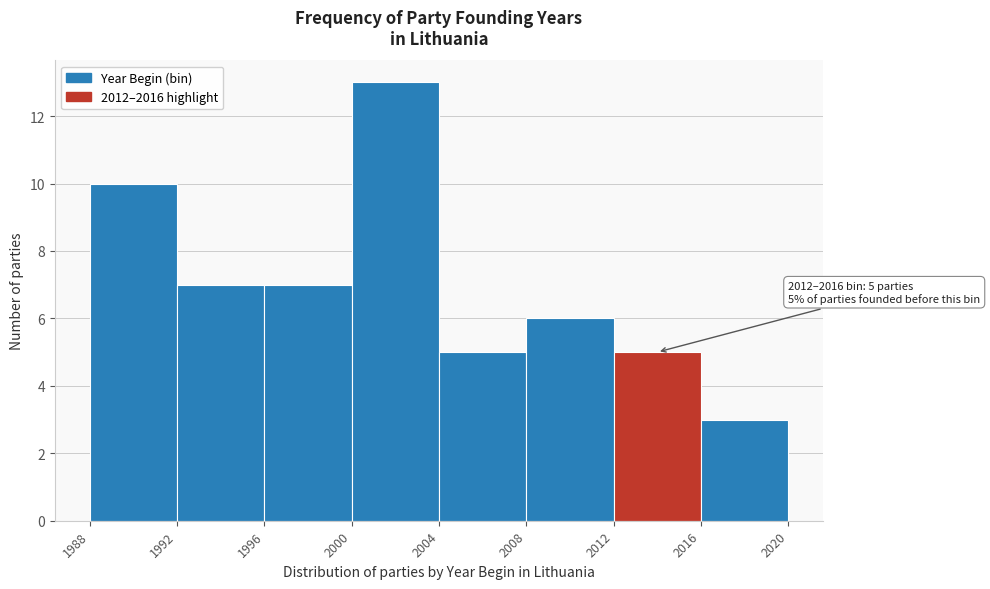

Which range on the x-axis has the tallest bar?

2000 to 2004